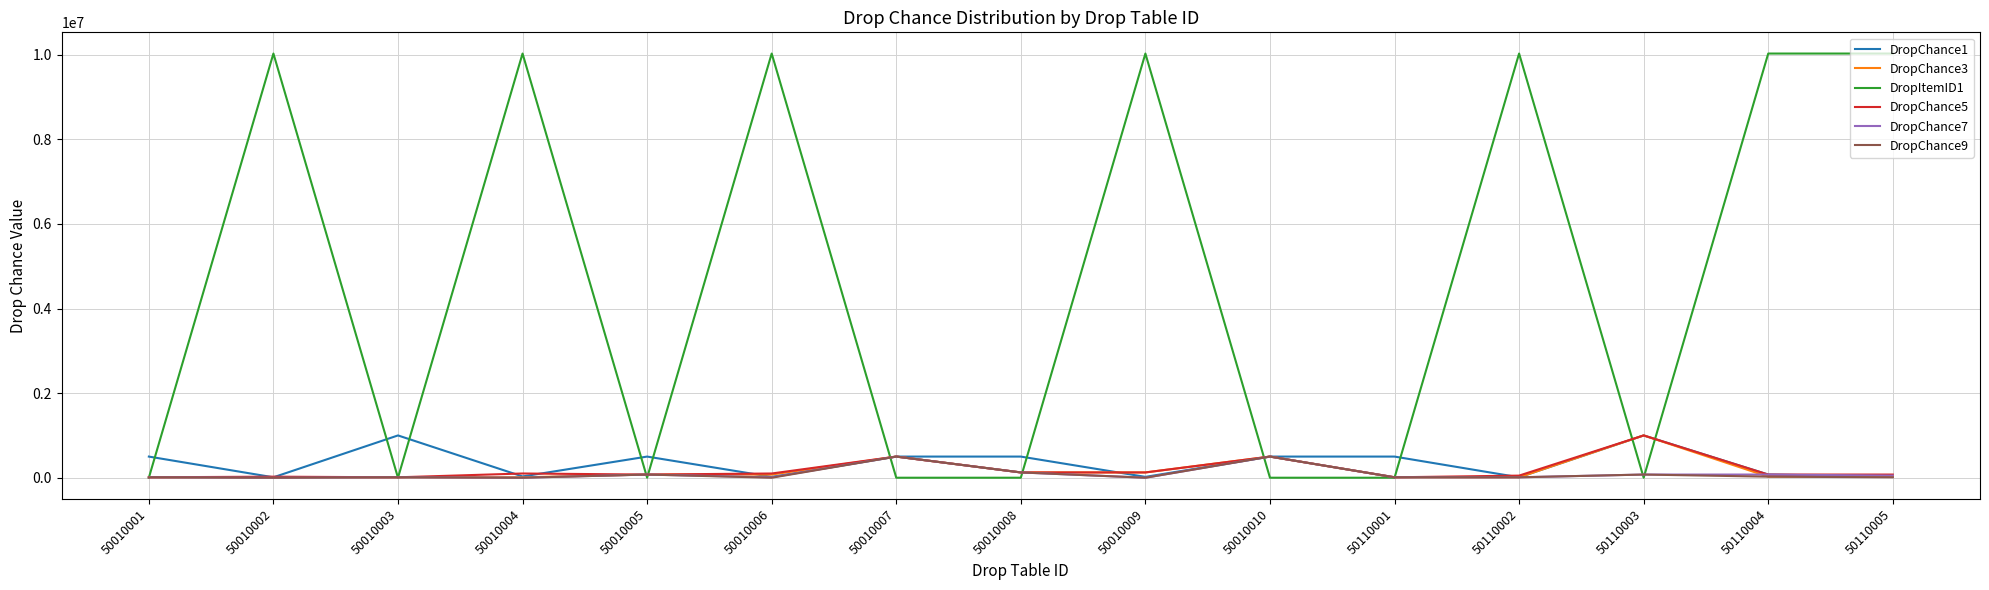

How many values in the DropChance9 series are below 10000?

4